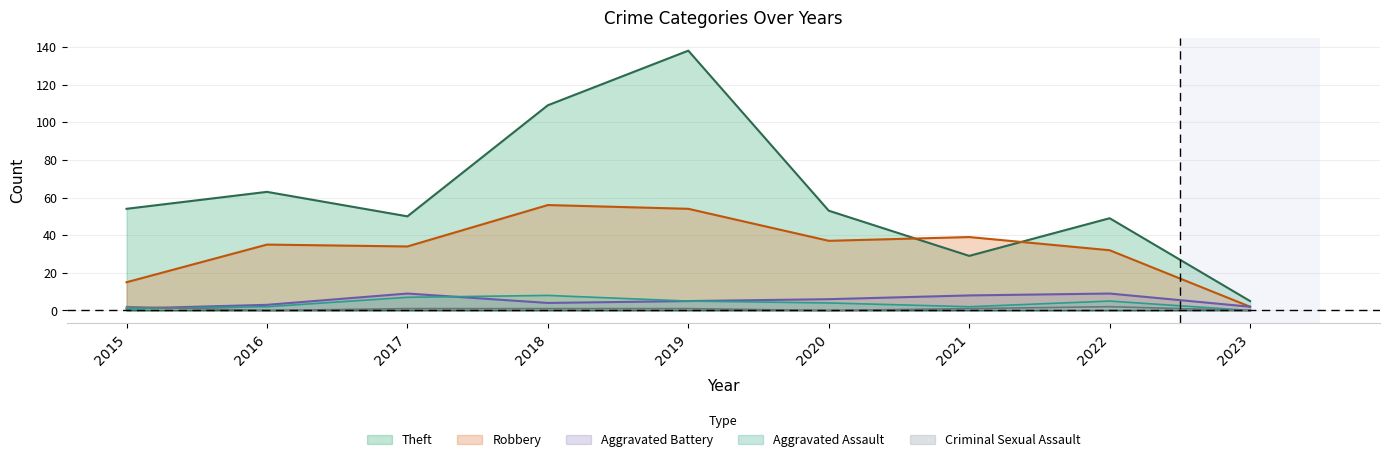

Which series has the largest total across all categories?

Theft